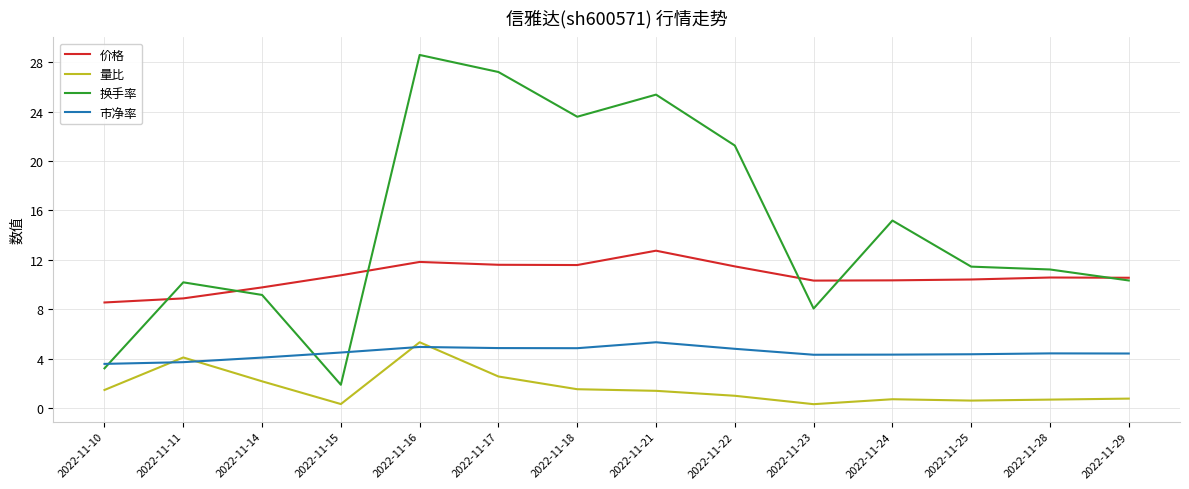

What is the spread (max minus min) of values at 2022-11-14?

7.6